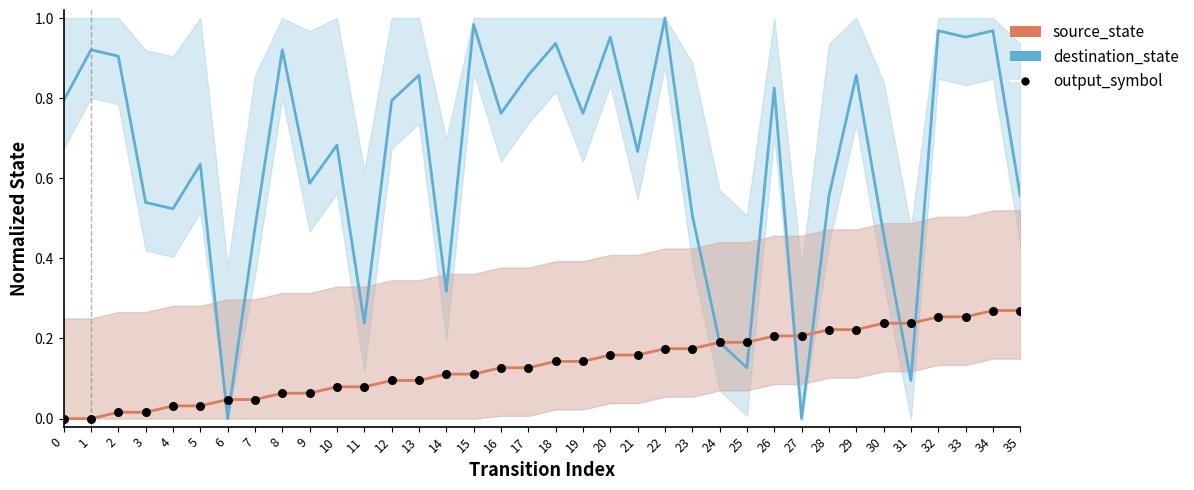

Which series has the widest spread of Y values?

destination_state